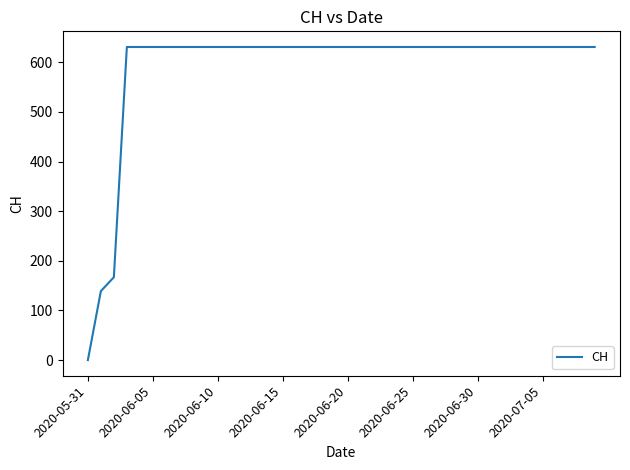

What is the greatest value displayed?

631